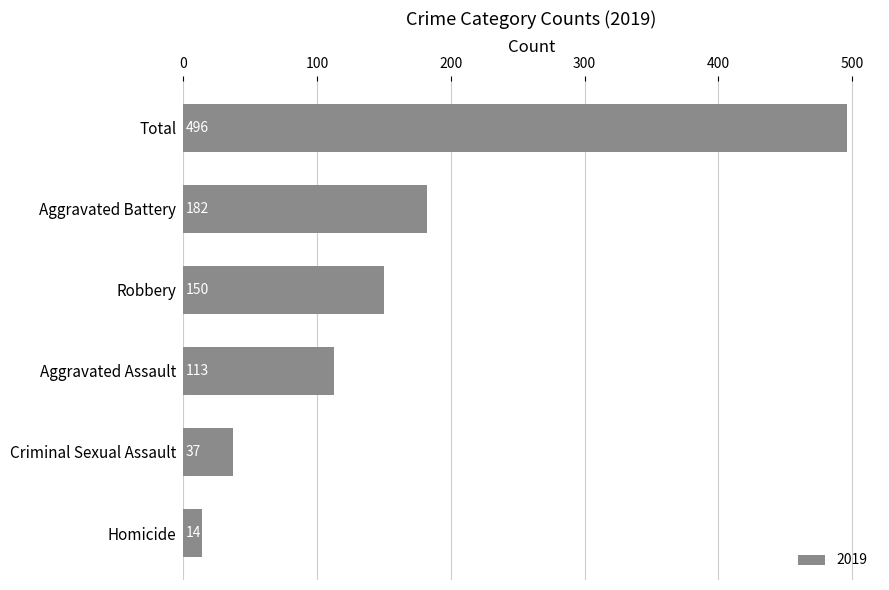

What is the label of the 2nd bar from the top?

Aggravated Battery